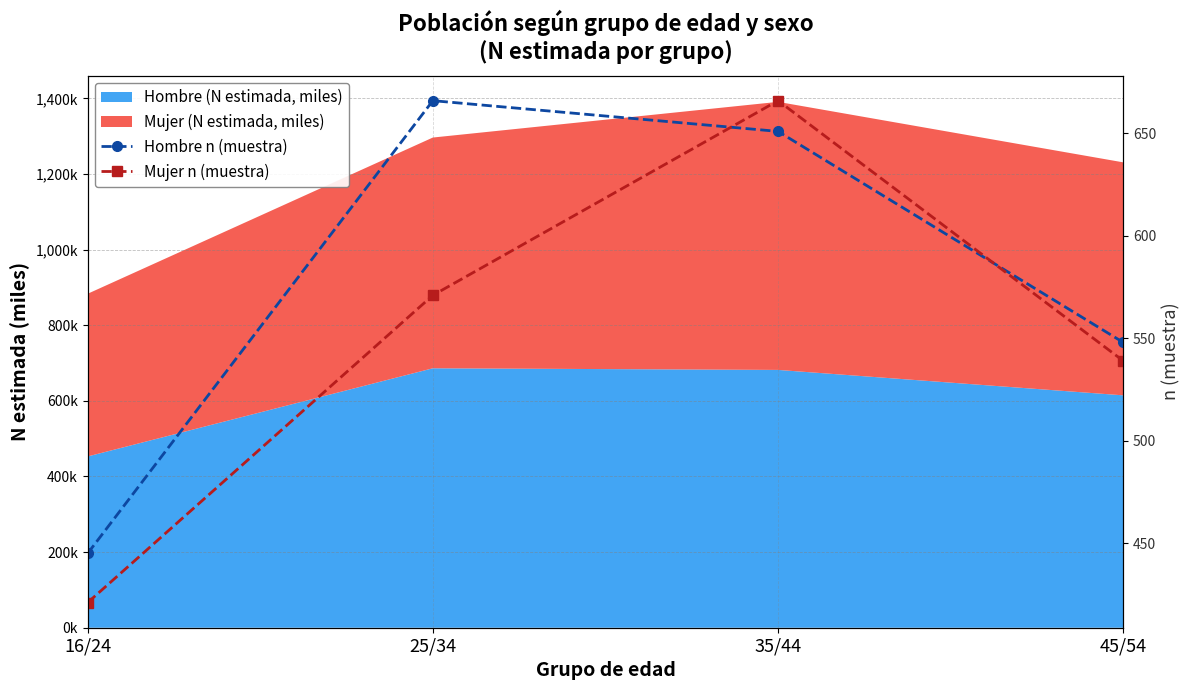

What is the smallest value displayed?

421